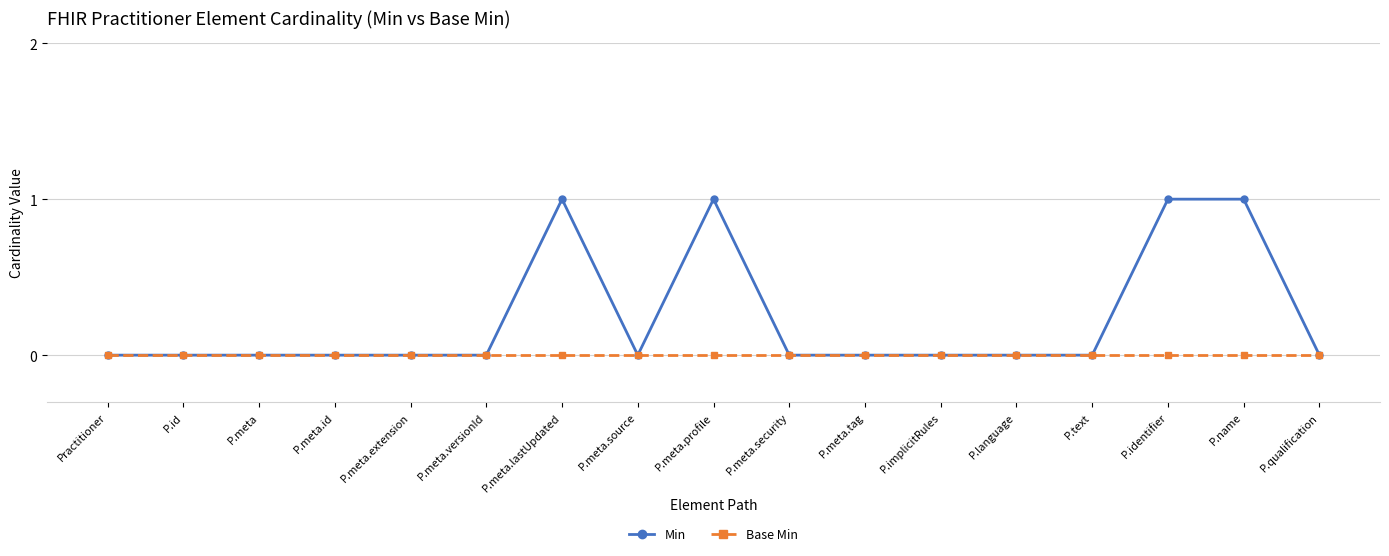

What are all the series names shown in the legend?

Min, Base Min